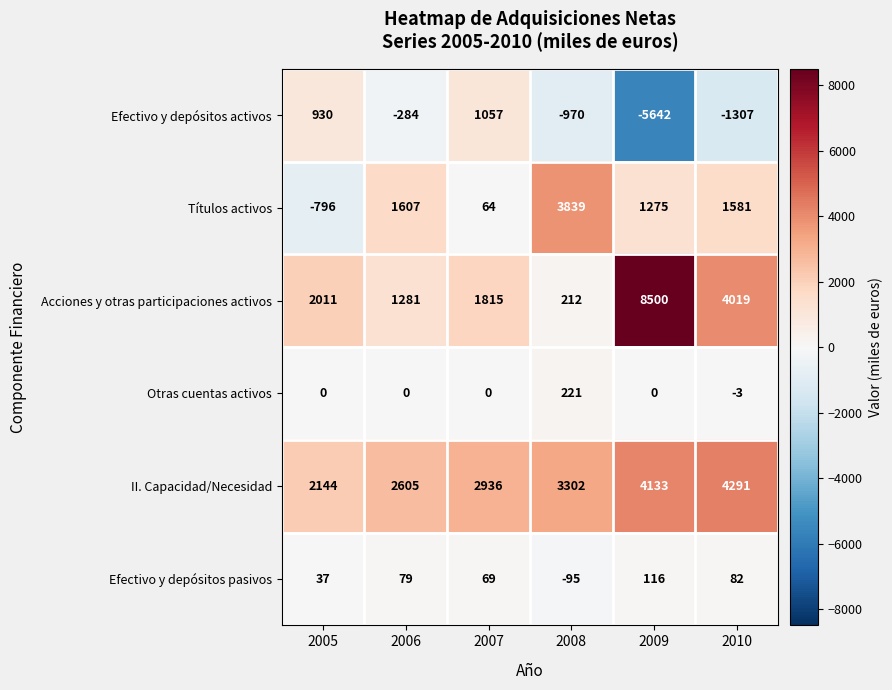

Which series has the largest range (max minus min)?

Acciones y otras participaciones activos